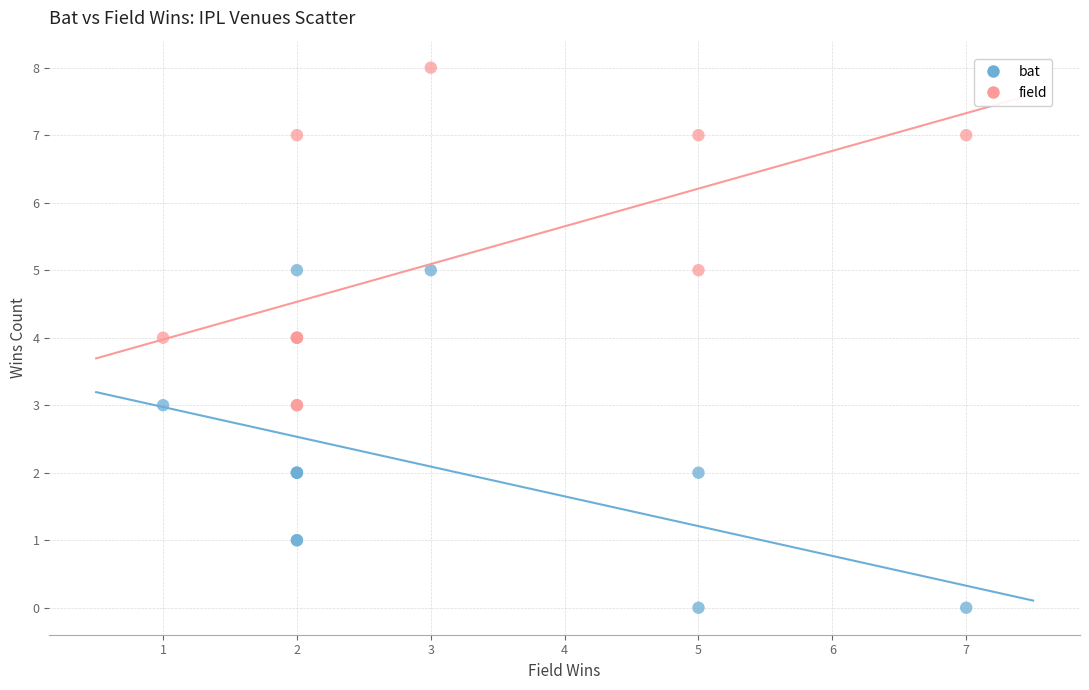

What is the X range (max minus min) for the scatter plot?

6